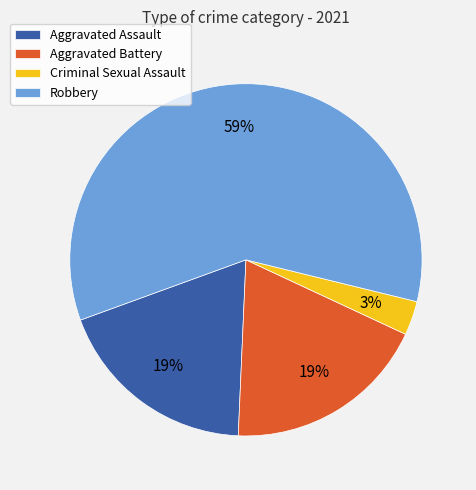

Which category has the biggest portion of the pie?

Robbery